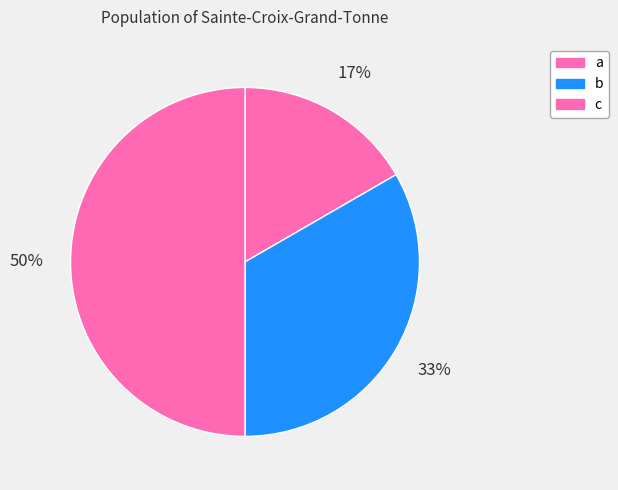

True or false: c accounts for 50% of the total.

True